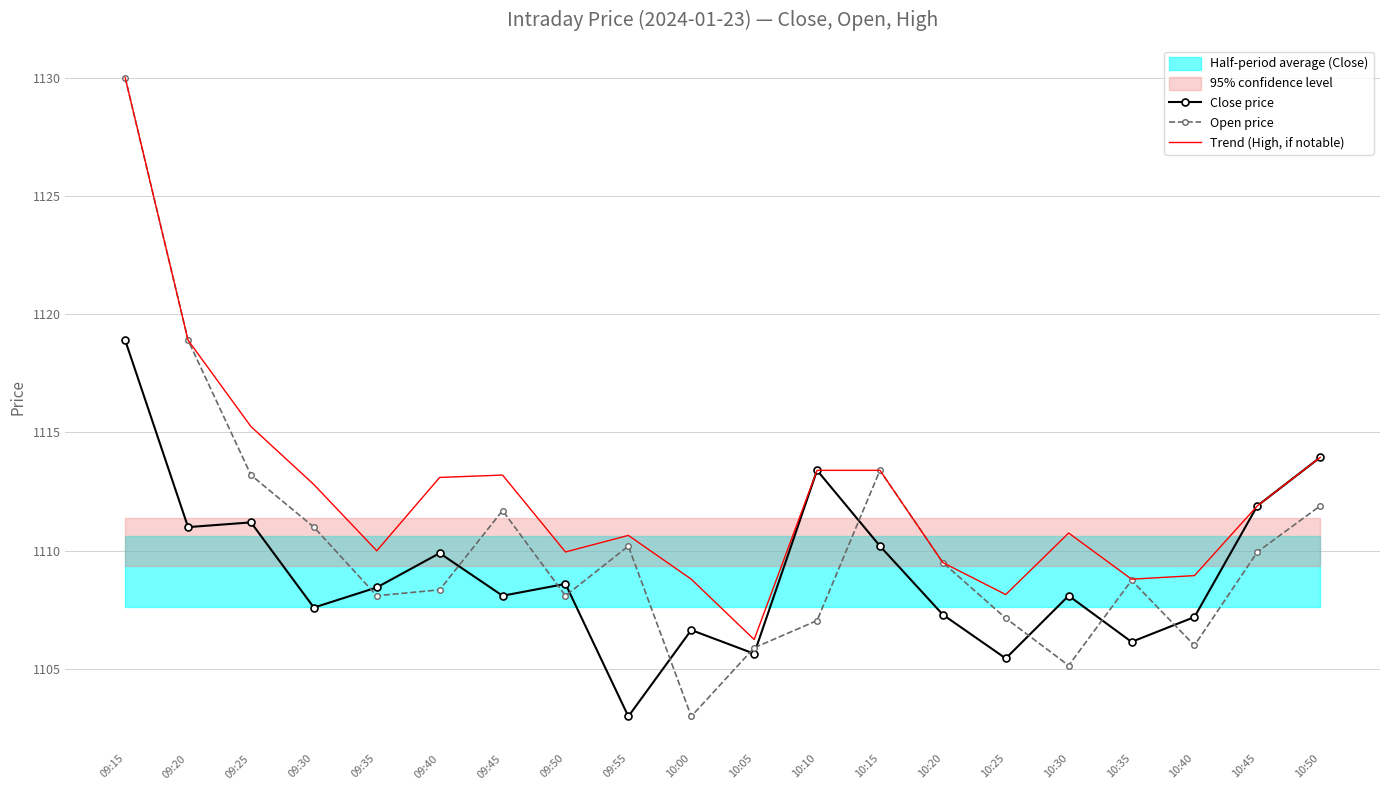

Which series ends up on top after the final intersection of Open price and Close price?

Close price